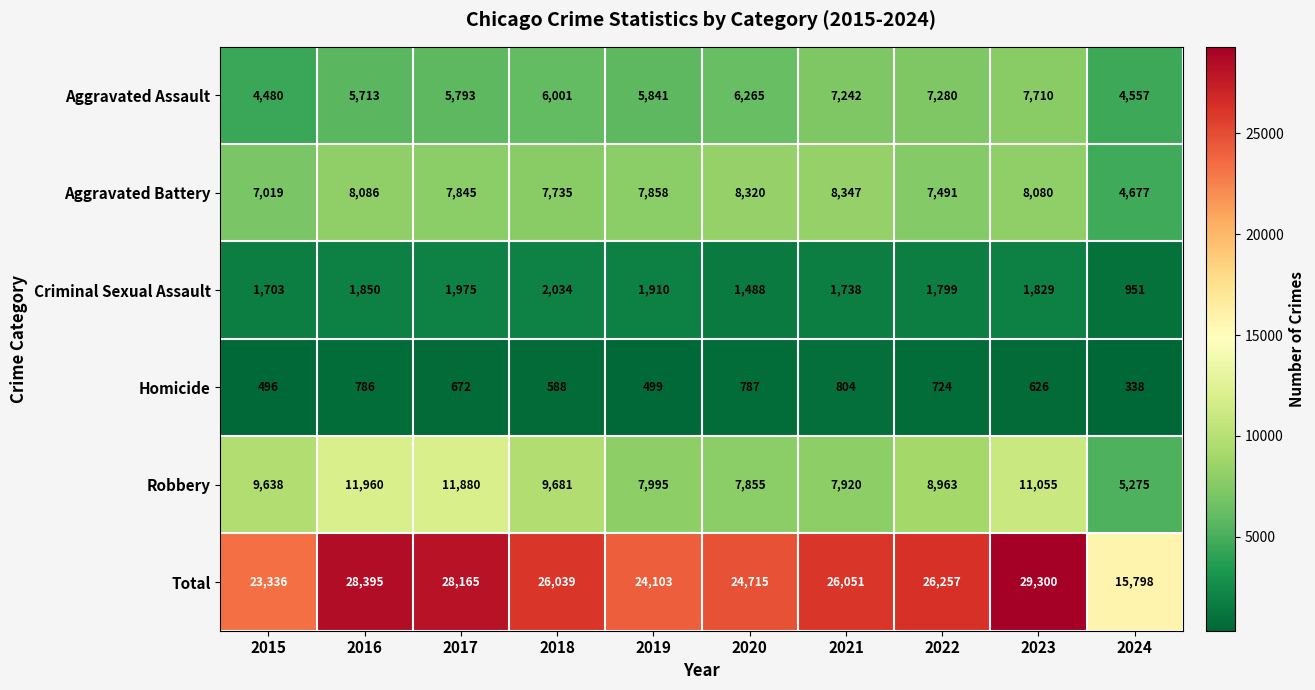

Rank the series at 2016 from highest to lowest value.

Total, Robbery, Aggravated Battery, Aggravated Assault, Criminal Sexual Assault, Homicide